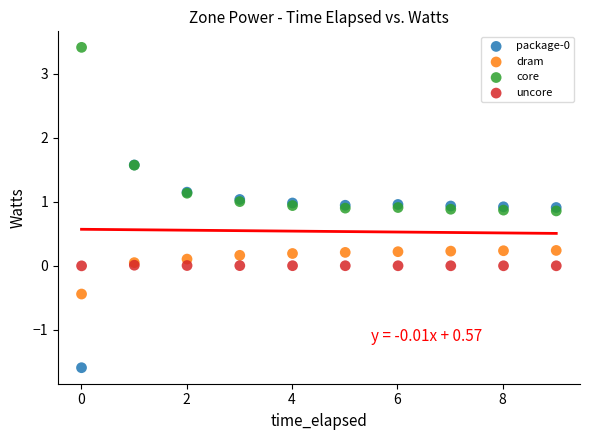

Which series reaches the maximum Y coordinate?

core